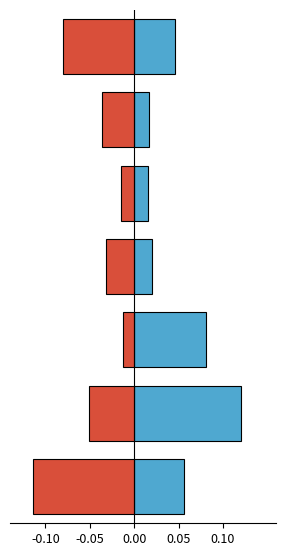

What is the spread (max minus min) of values at 0.05?

0.1